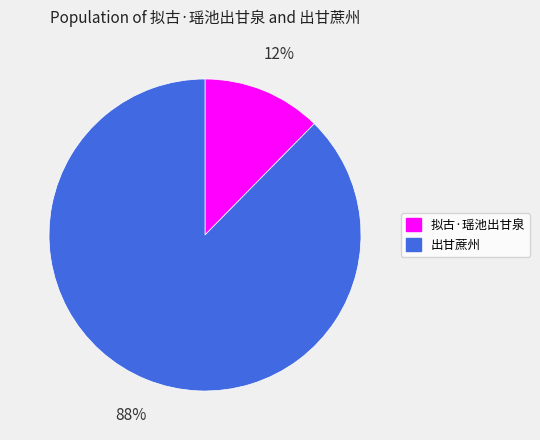

Is it true that 拟古·瑶池出甘泉 is 12% of the pie?

True